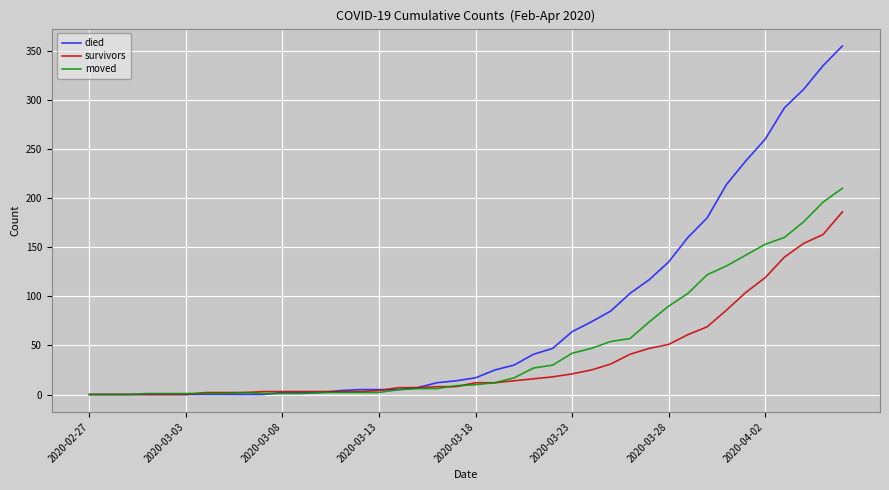

What is the maximum value shown in the chart?

355